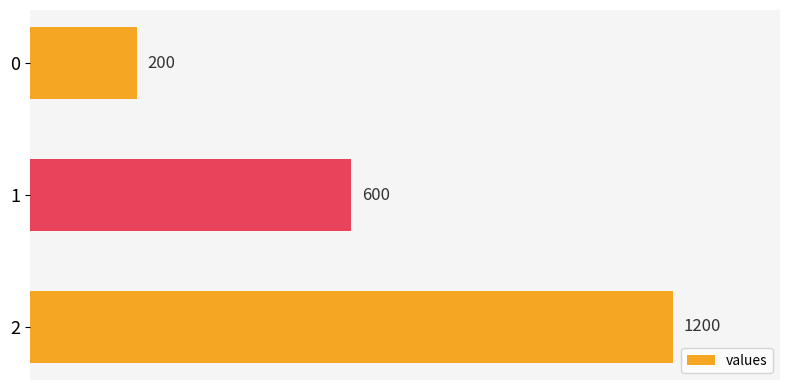

What is the difference between the maximum and minimum values?

1000